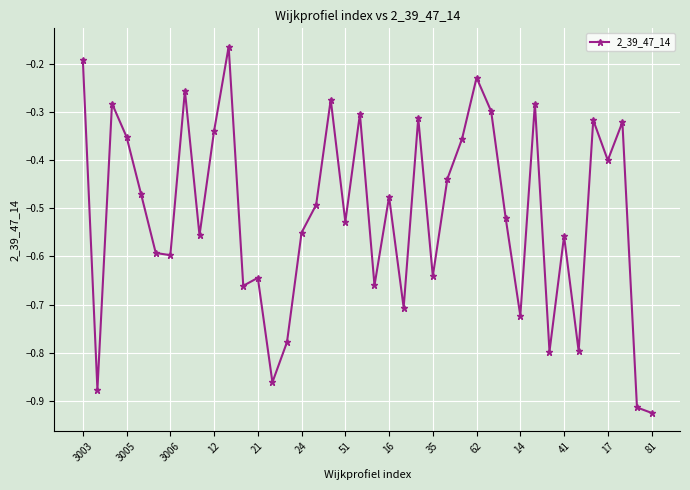

What is the difference between the maximum and second lowest values?

0.7